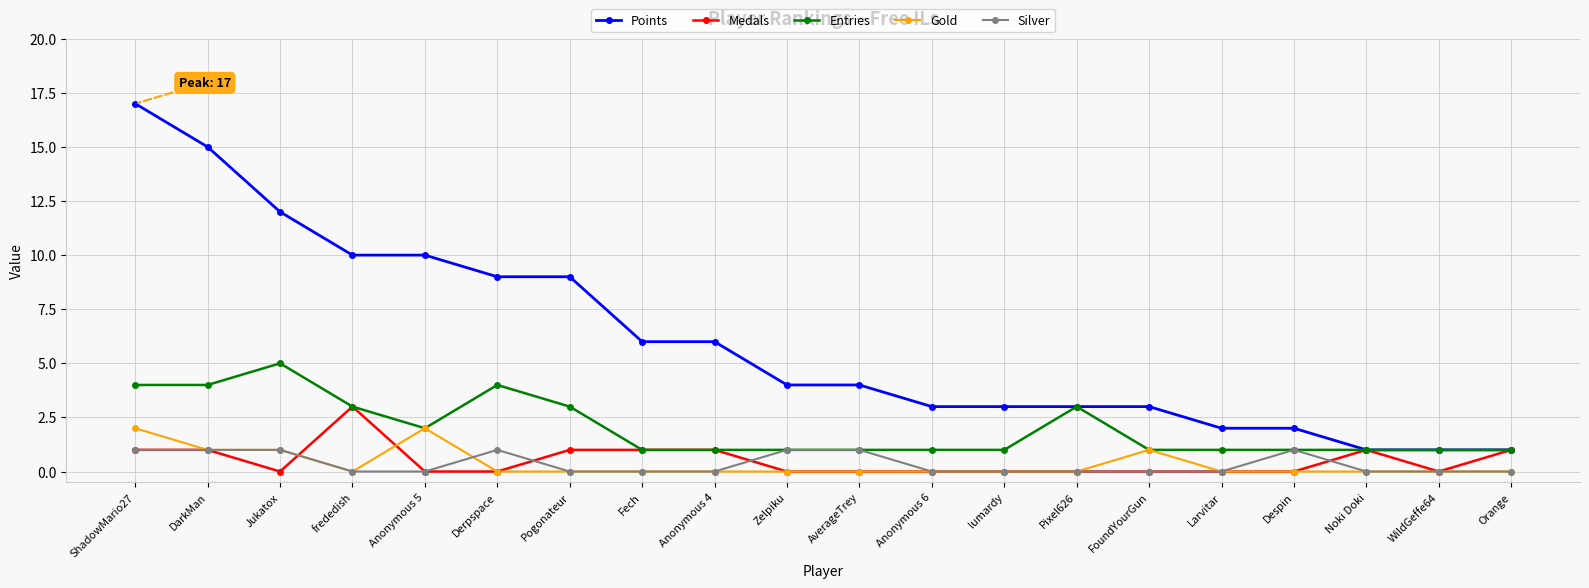

Rank the series by their maximum value, from lowest to highest.

Silver, Gold, Medals, Entries, Points